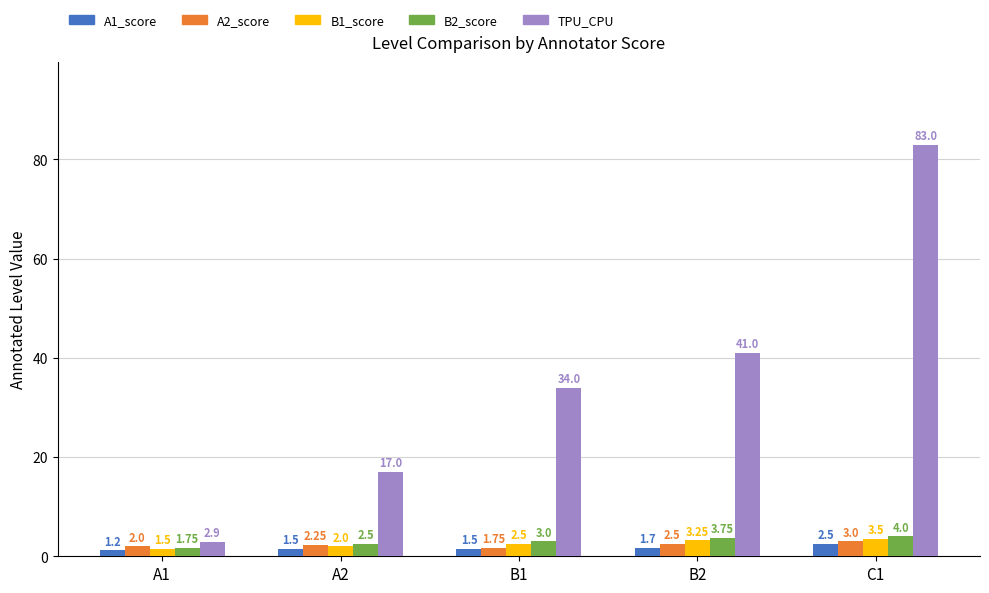

What is the sum of the B2_score values at B1 and A2?

5.5